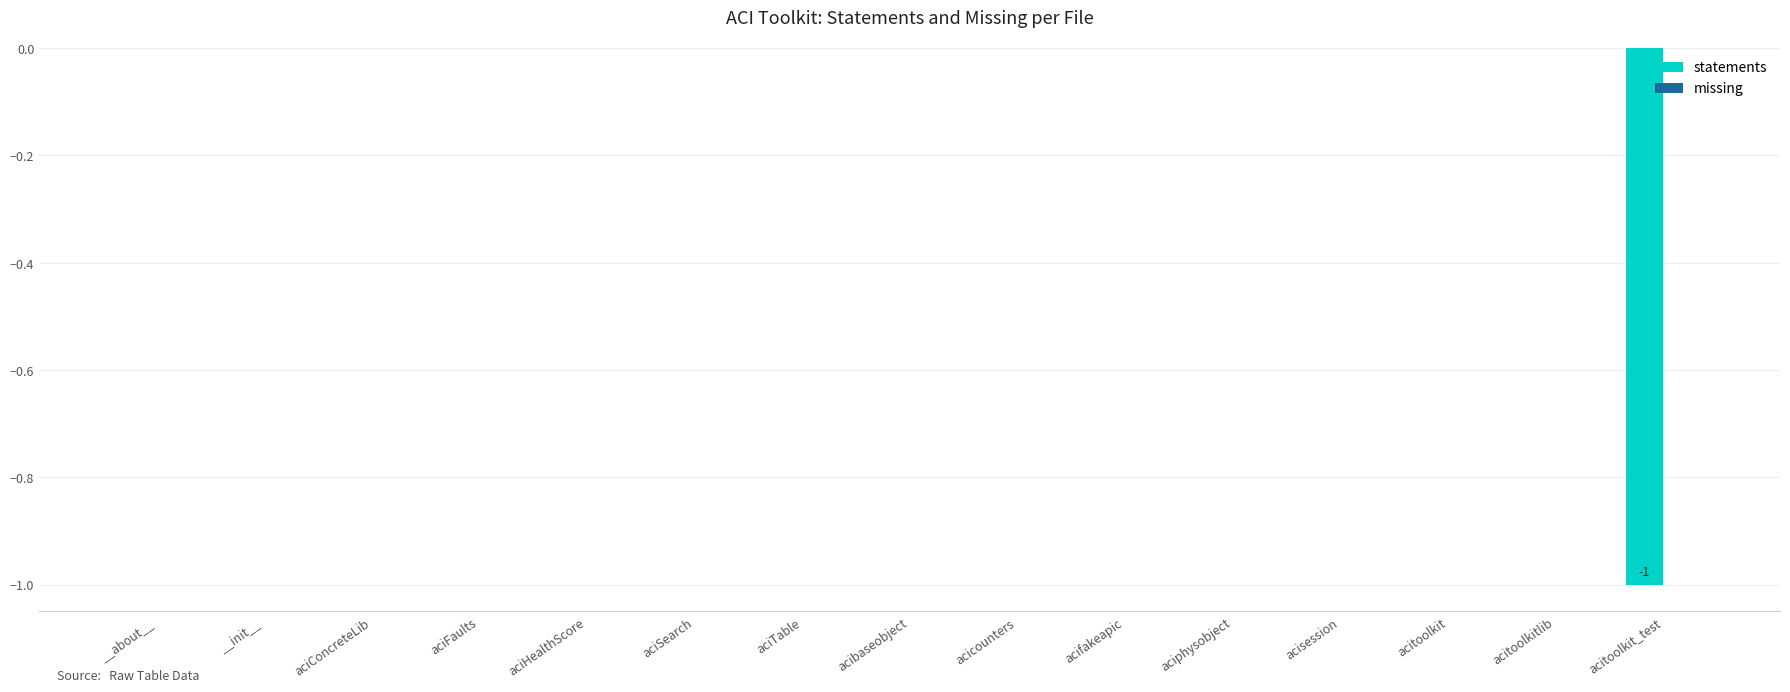

Between acitoolkit_test and aciFaults, which is larger?

aciFaults